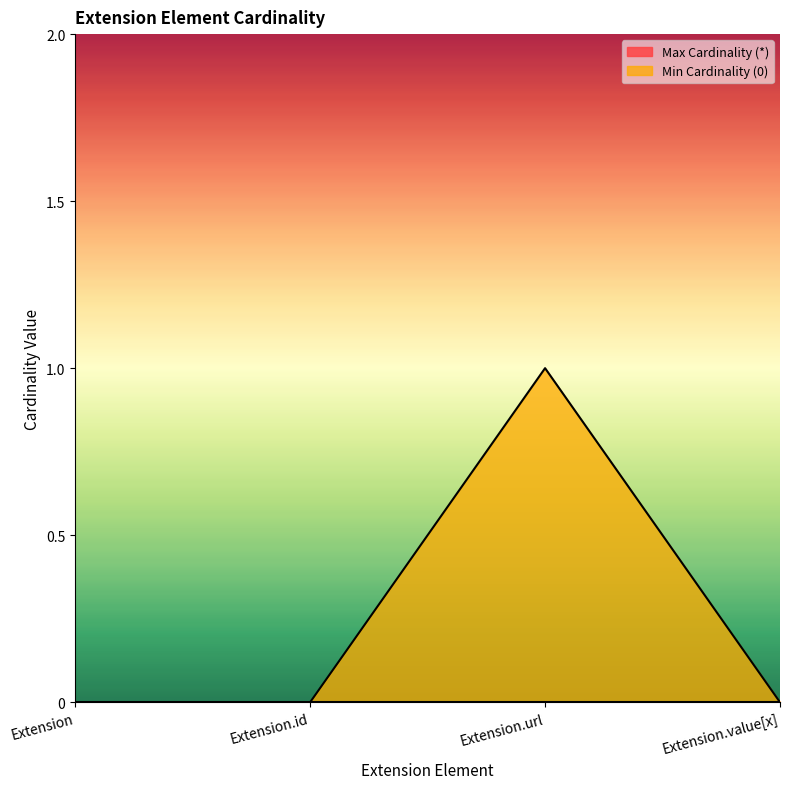

What is the sum of all values?

1